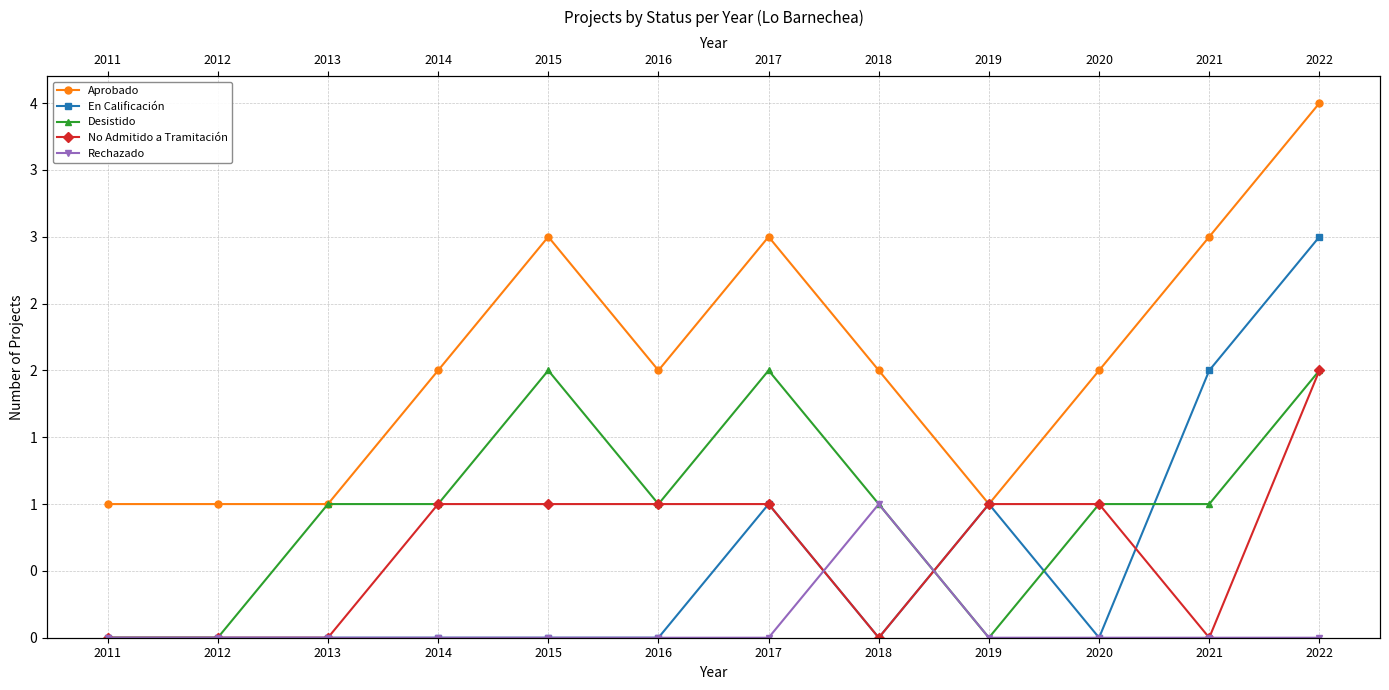

Reading left to right, list all the values displayed in this chart.

Aprobado: 2011=1	2012=1	2013=1	2014=2	2015=3	2016=2	2017=3	2018=2	2019=1	2020=2	2021=3	2022=4
En Calificación: 2011=0	2012=0	2013=0	2014=0	2015=0	2016=0	2017=1	2018=0	2019=1	2020=0	2021=2	2022=3
Desistido: 2011=0	2012=0	2013=1	2014=1	2015=2	2016=1	2017=2	2018=1	2019=0	2020=1	2021=1	2022=2
No Admitido a Tramitación: 2011=0	2012=0	2013=0	2014=1	2015=1	2016=1	2017=1	2018=0	2019=1	2020=1	2021=0	2022=2
Rechazado: 2011=0	2012=0	2013=0	2014=0	2015=0	2016=0	2017=0	2018=1	2019=0	2020=0	2021=0	2022=0